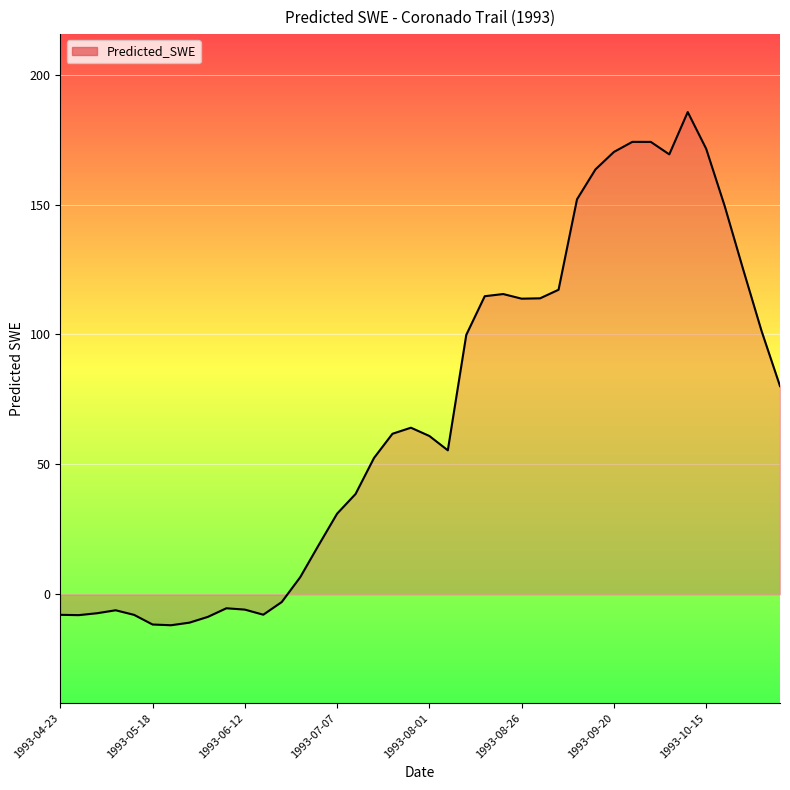

Does the chart have visible grid lines?

Yes